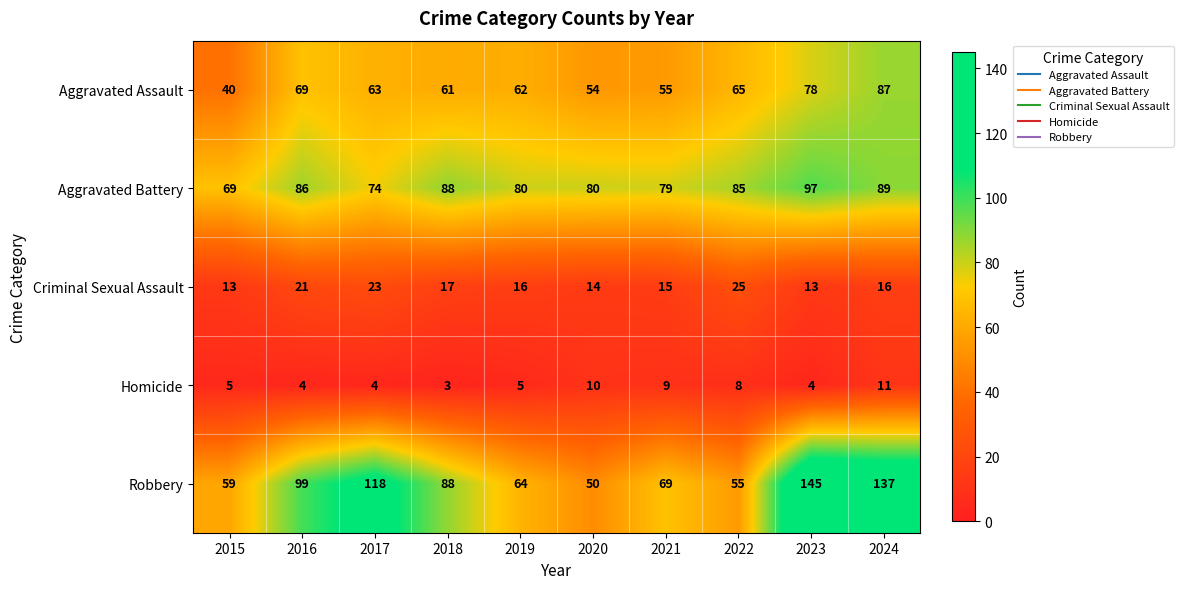

Which series changed the most between 2016 and 2023?

Robbery